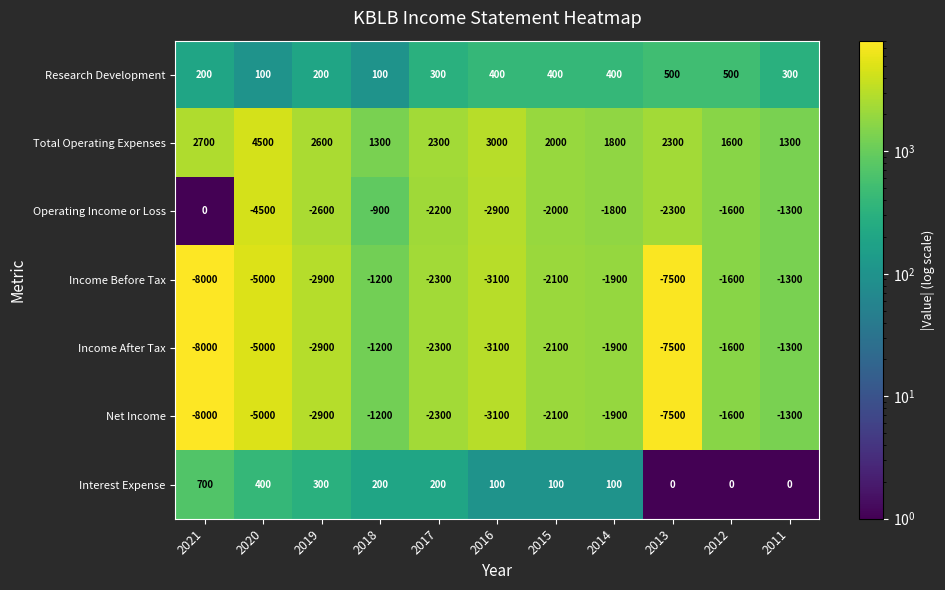

Which category has the highest value across all series?

2020